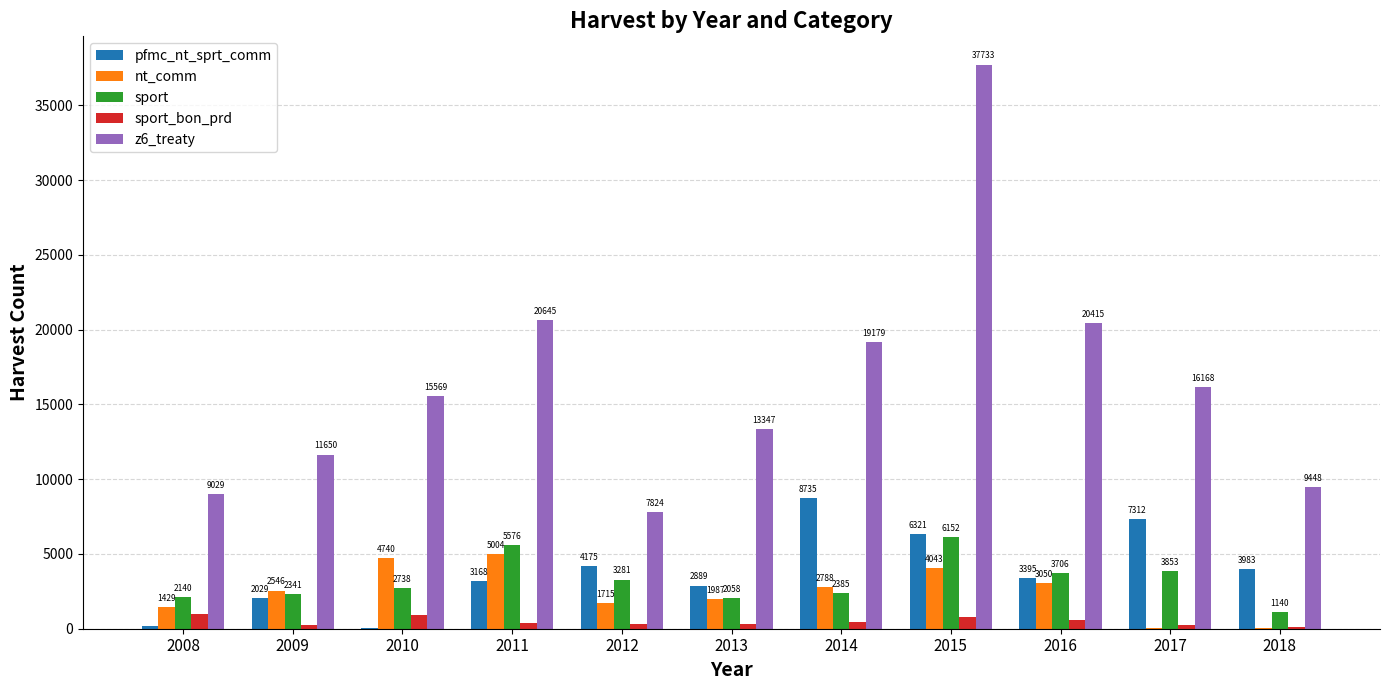

Is it true that pfmc_nt_sprt_comm equals 4767 at 2011?

False